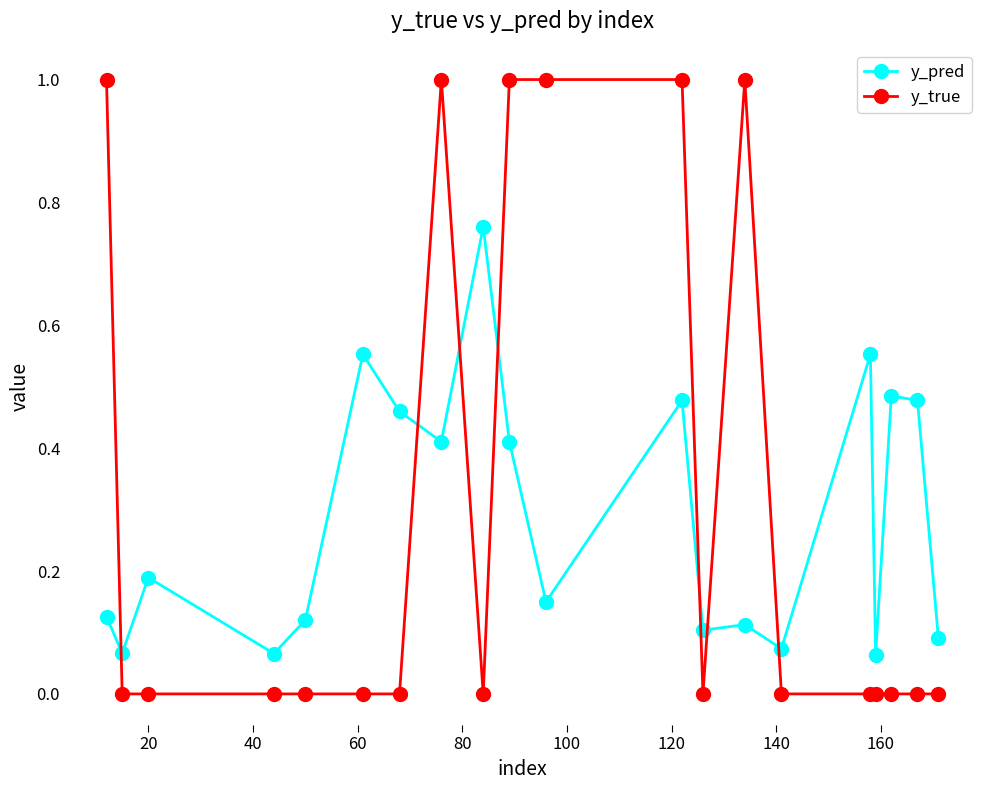

At how many categories does at least one series exceed 0?

20